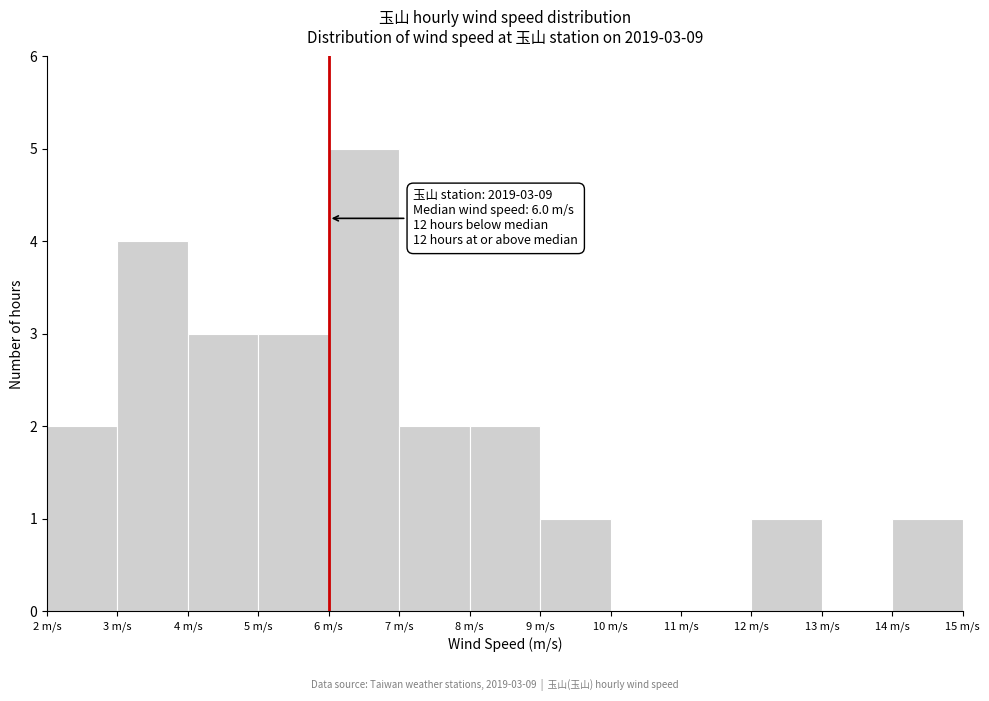

Which range on the x-axis has the tallest bar?

6 to 7